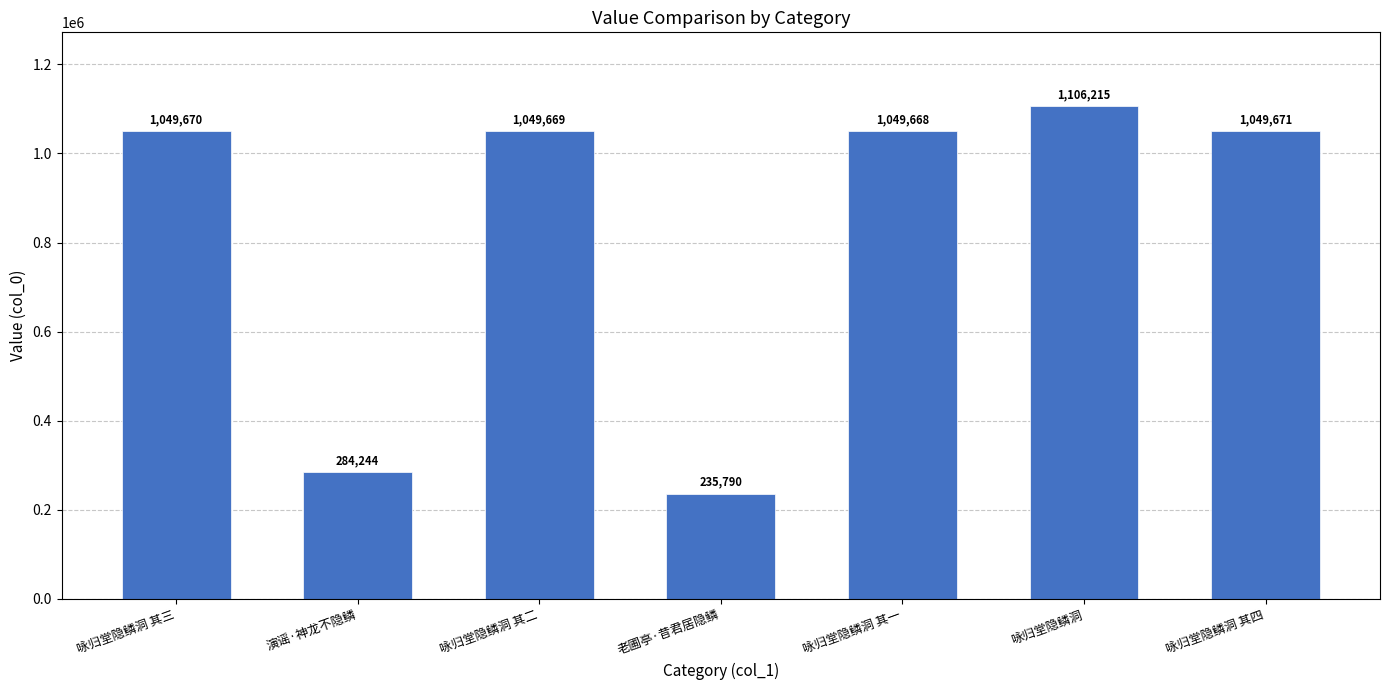

What is the value of the 2nd bar from the left?

284244